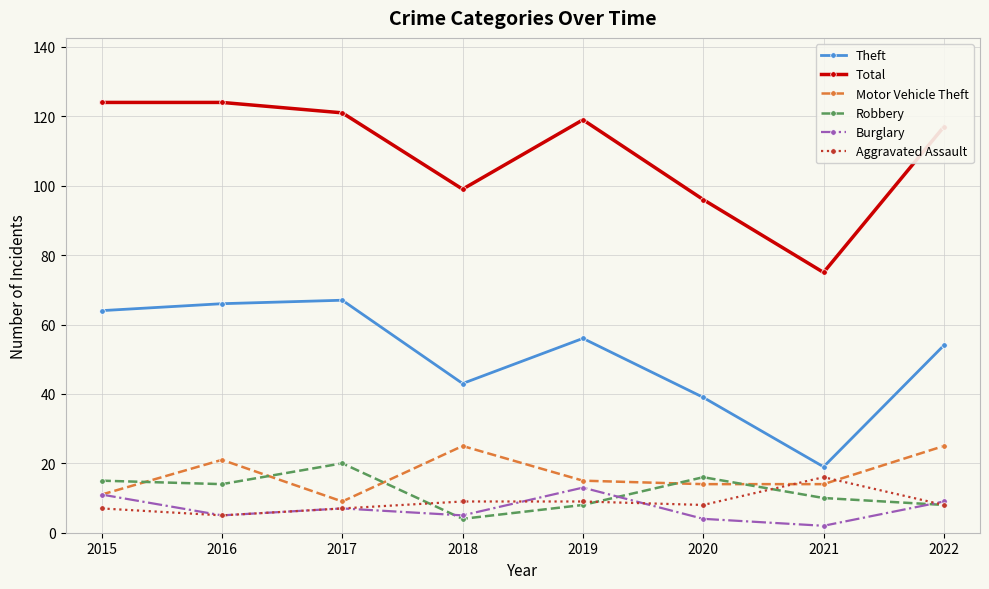

What is the difference between the maximum and minimum values in the Theft series?

48